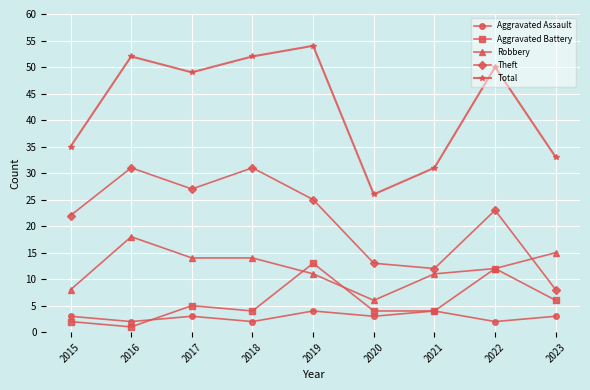

The Total series shows 49 at 2017. True or false?

True